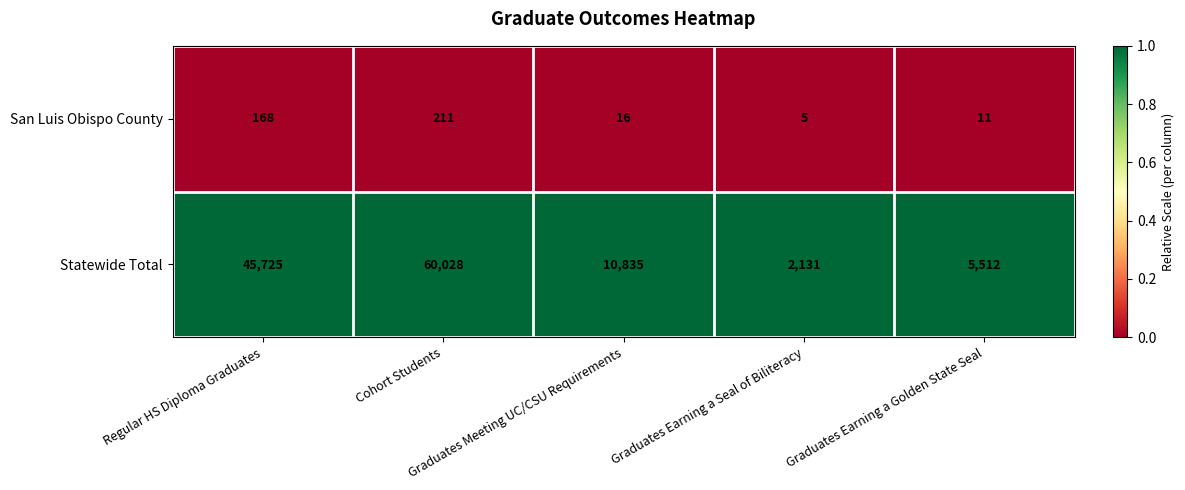

What is the minimum value shown in the chart?

5